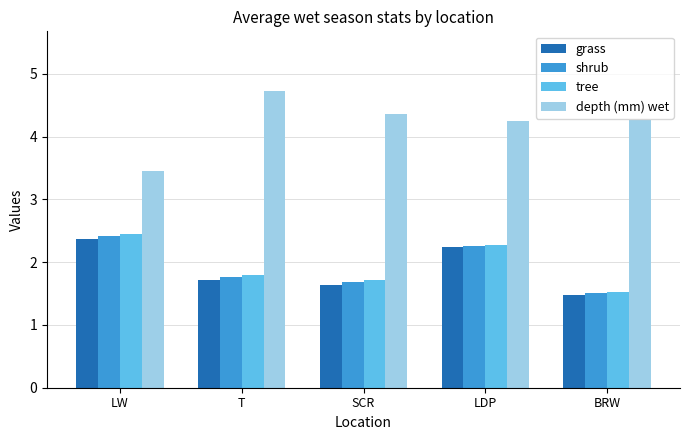

How many data points in depth (mm) wet are above 4?

4